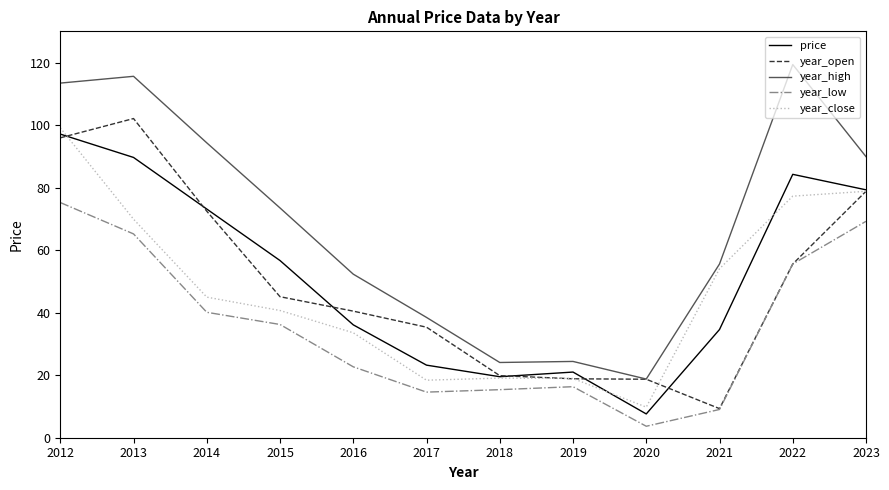

Is the value of year_open at 2014 greater than the value of price at 2013?

No